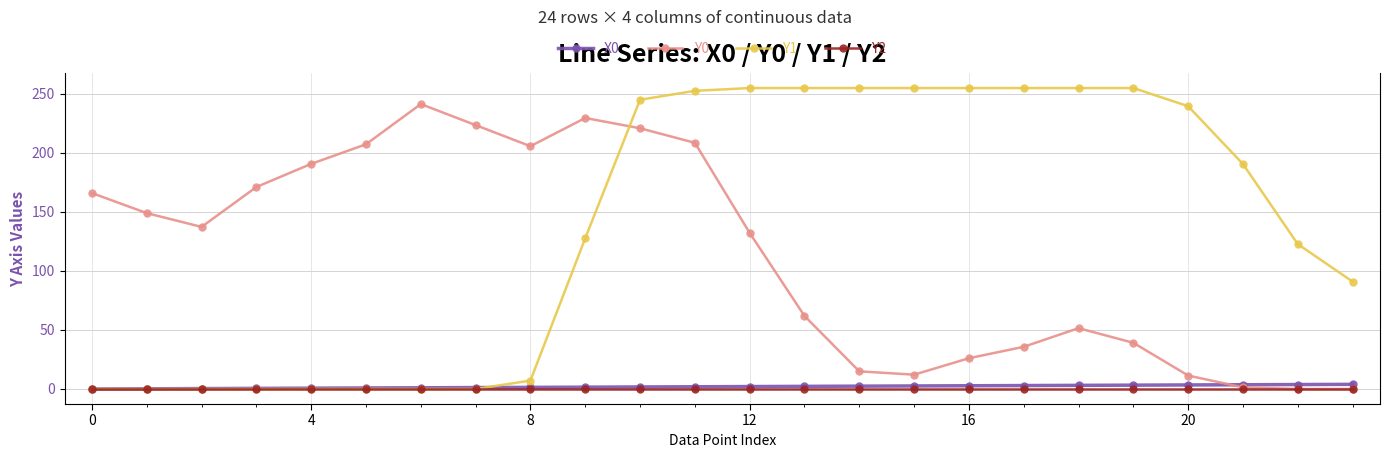

What is the maximum value for Y0?

241.4